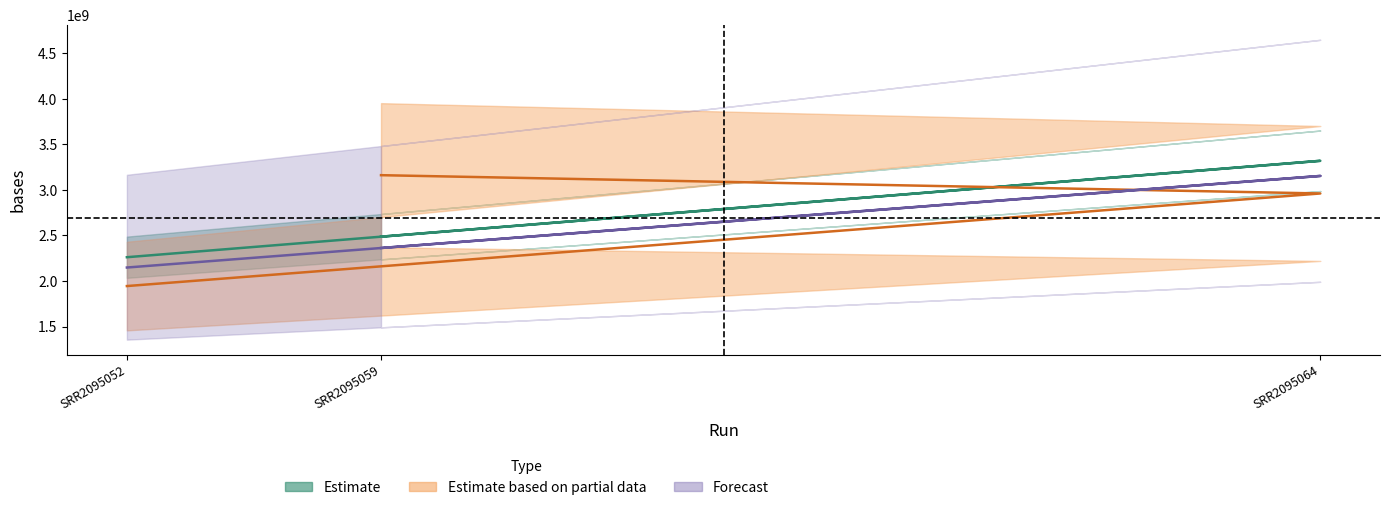

Between SRR2095059 and SRR2095064, which is larger?

SRR2095064